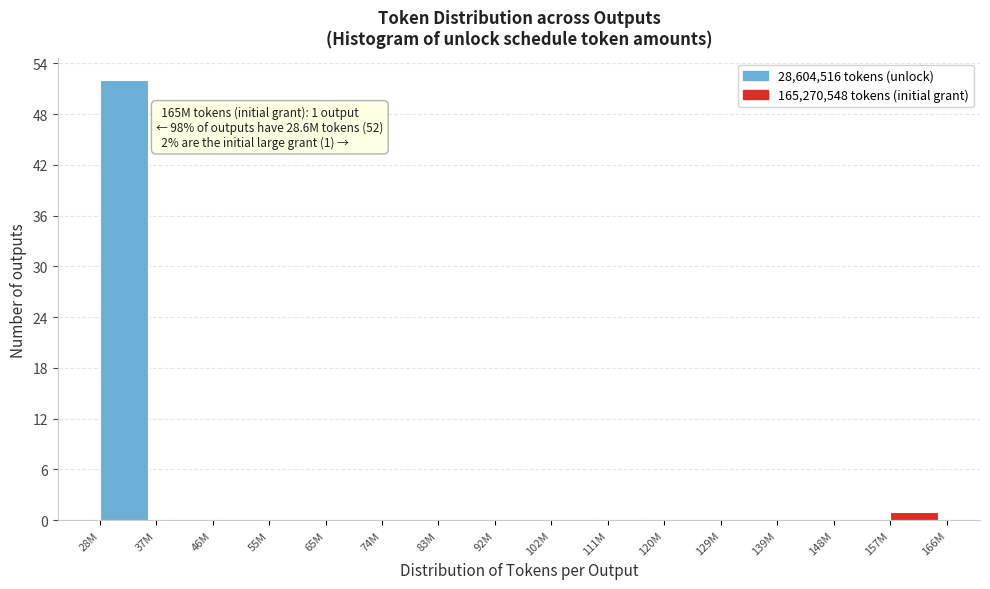

Reading left to right, extract all data points from this chart.

28M=52	37M=0	46M=0	55M=0	65M=0	74M=0	83M=0	92M=0	102M=0	111M=0	120M=0	129M=0	139M=0	148M=0	157M=1